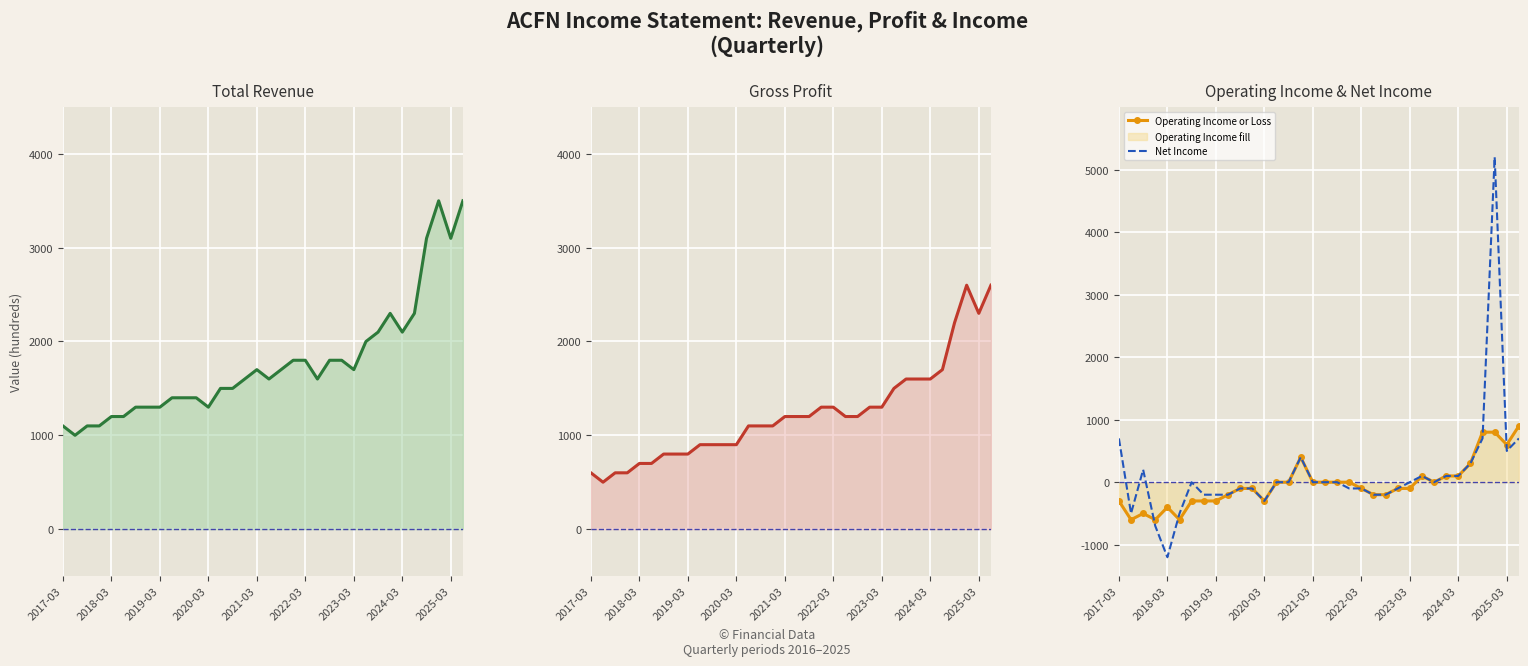

What is the total value across all series at 11?

2100